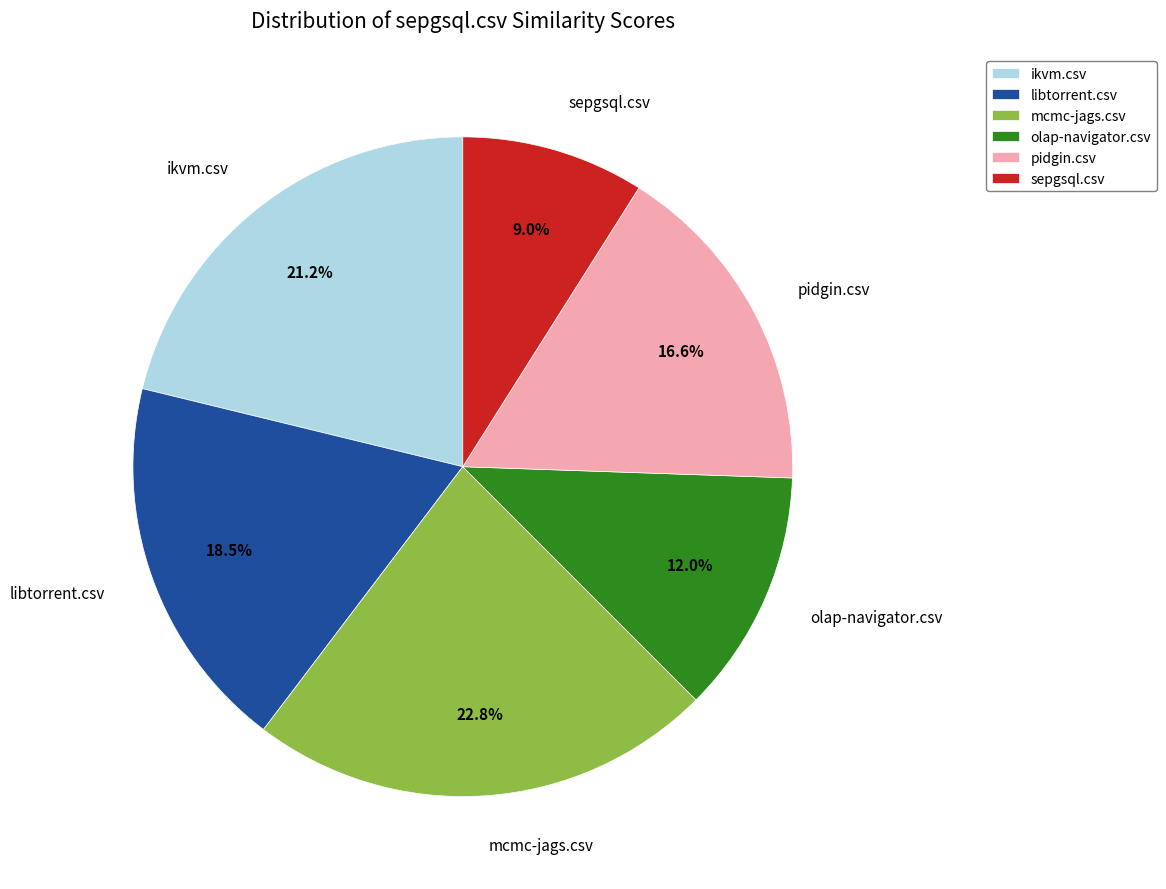

What is the smallest slice in the pie chart?

sepgsql.csv